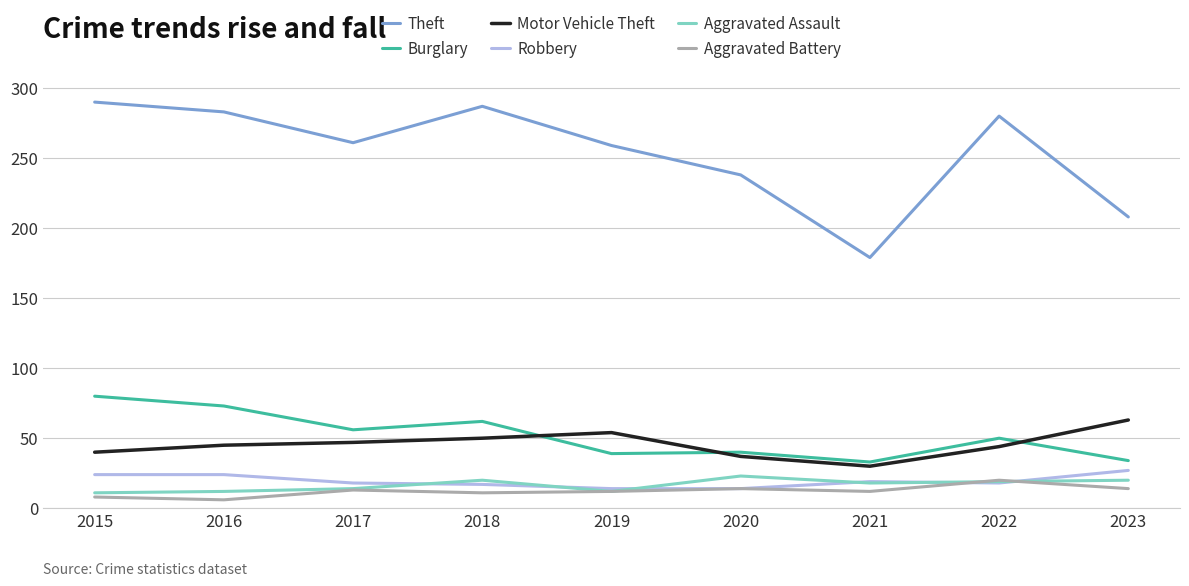

What is the maximum value for Aggravated Assault?

23